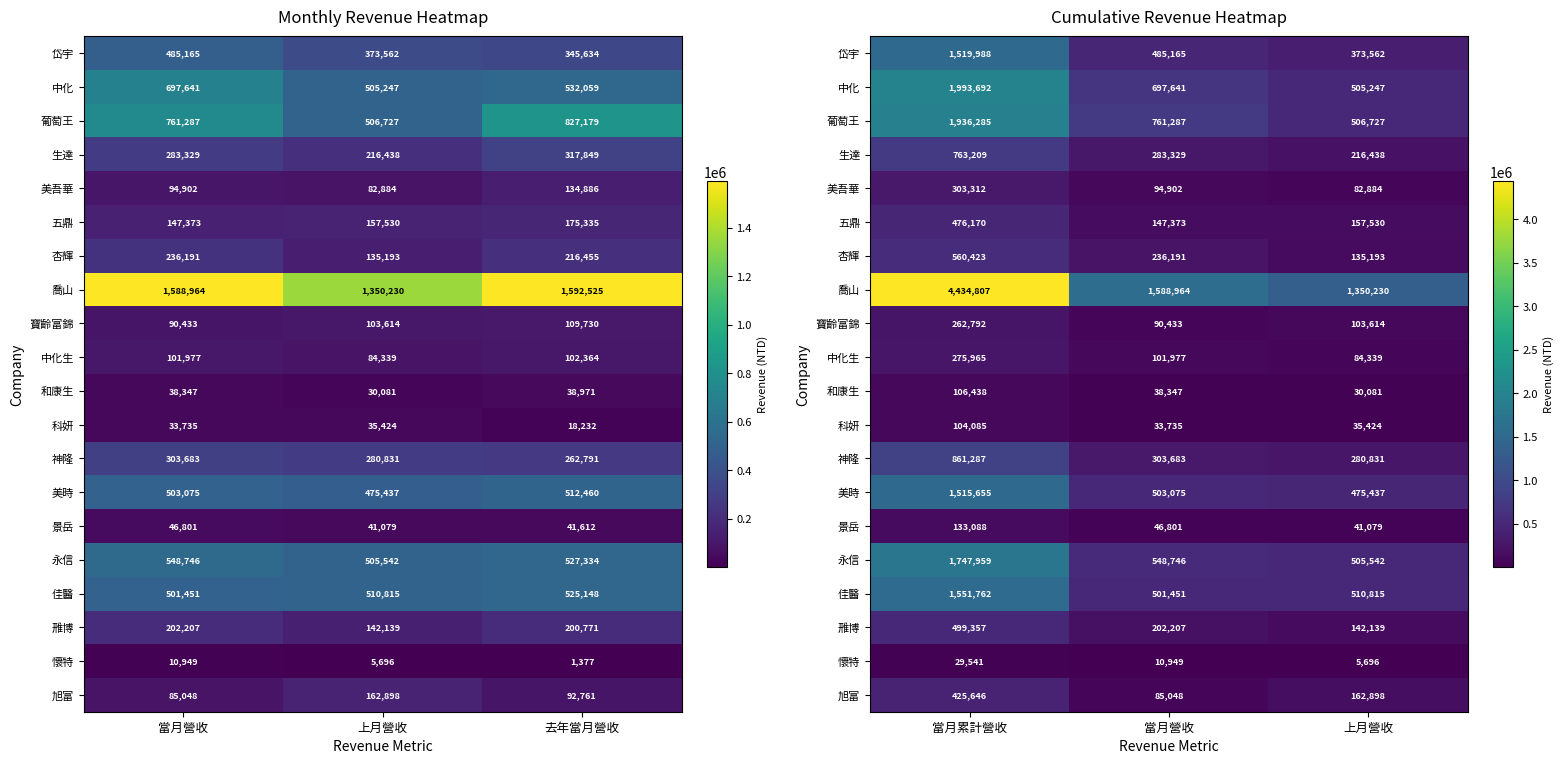

What is the maximum value shown in the chart?

4434807